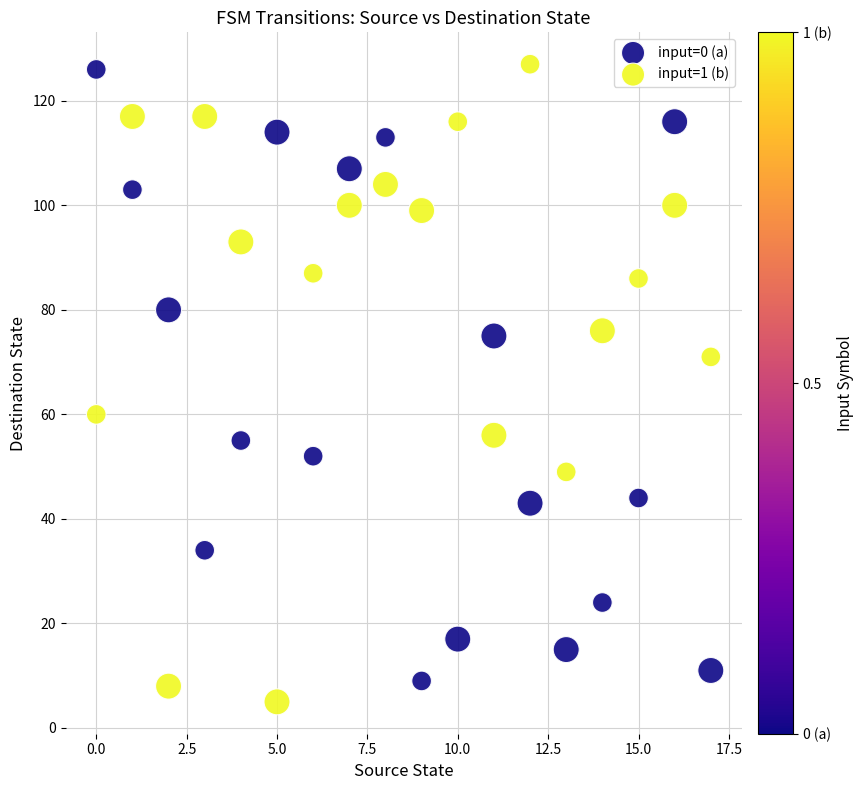

In the input=0 (a) series, what Y value is closest to 67?

75